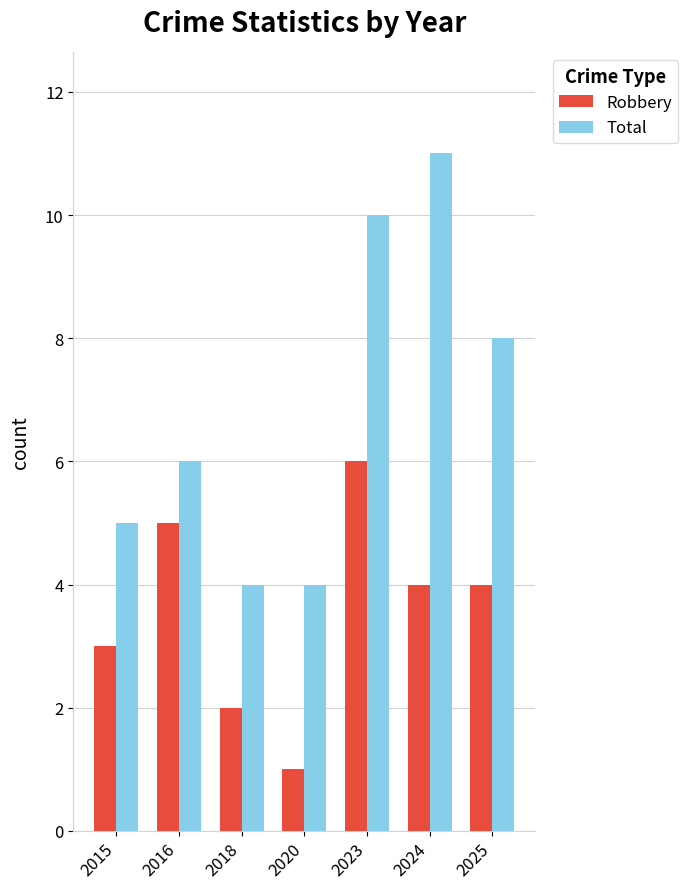

Which series changed the most between 2015 and 2016?

Robbery